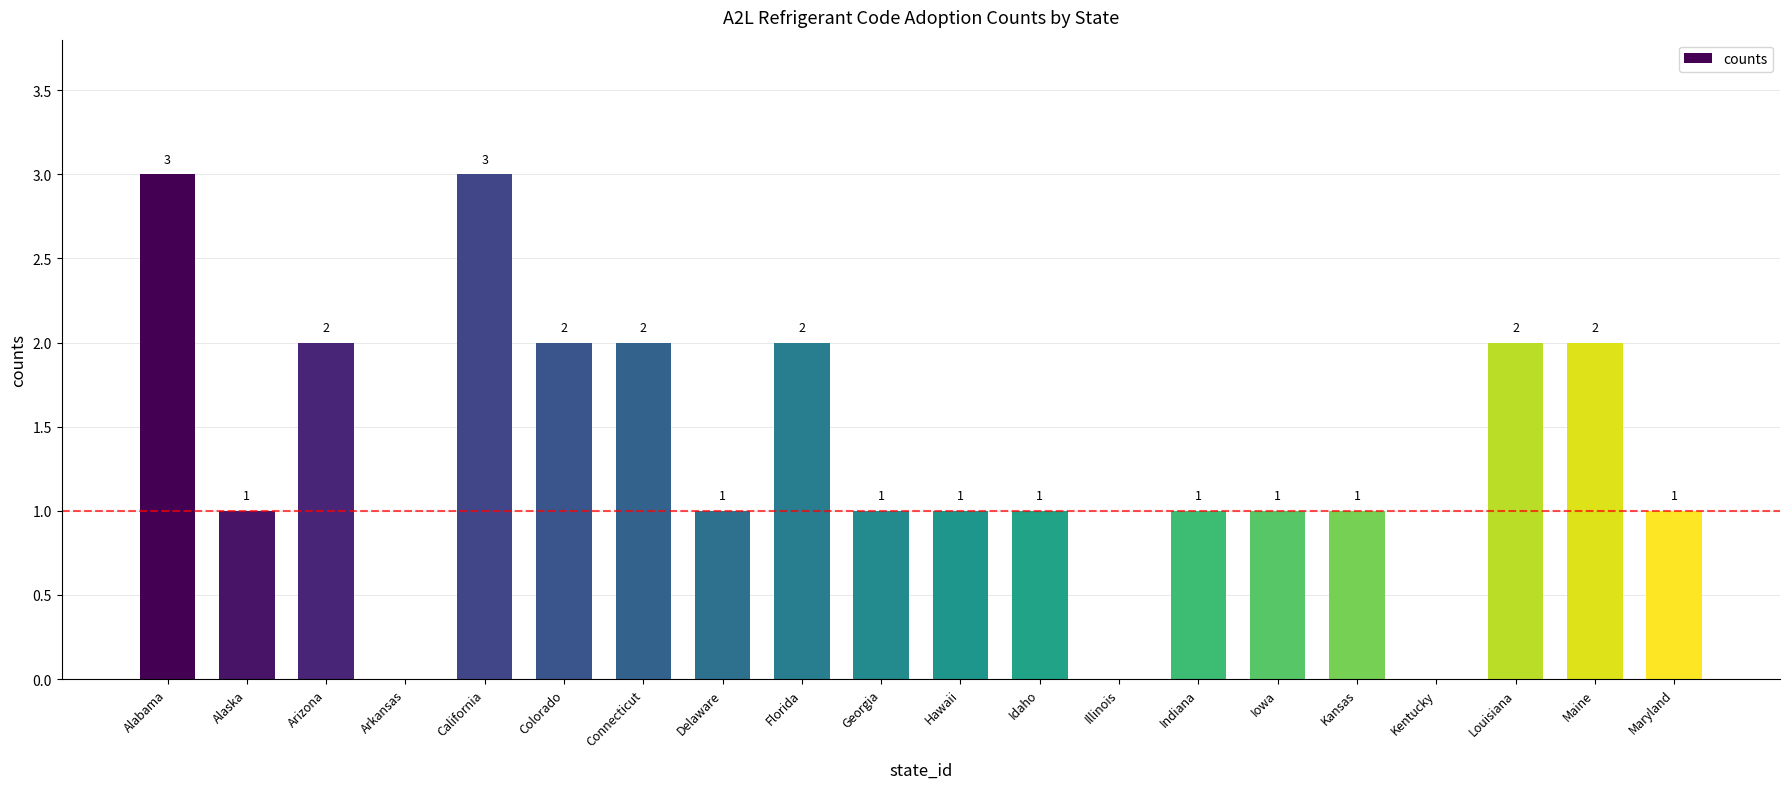

What is the sum of the values at Florida and Colorado?

4